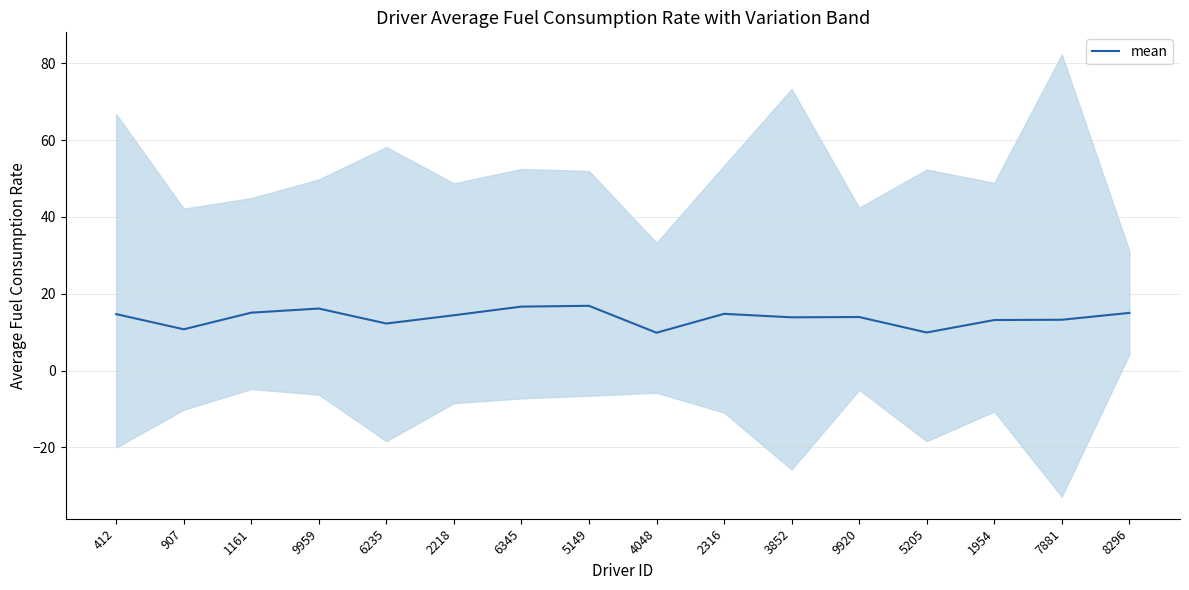

What is the value of the 10th point from the left?

14.8